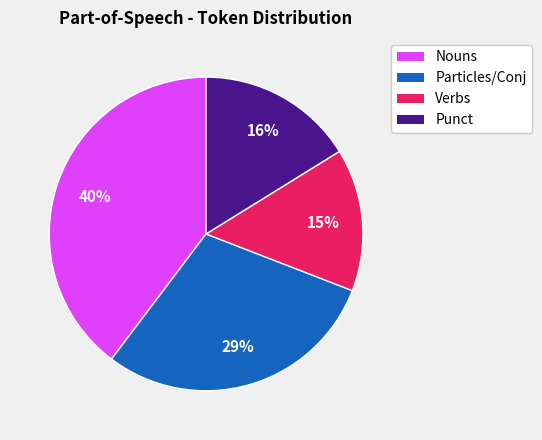

To the nearest percent, what is the difference between the largest and smallest slice percentages?

25%